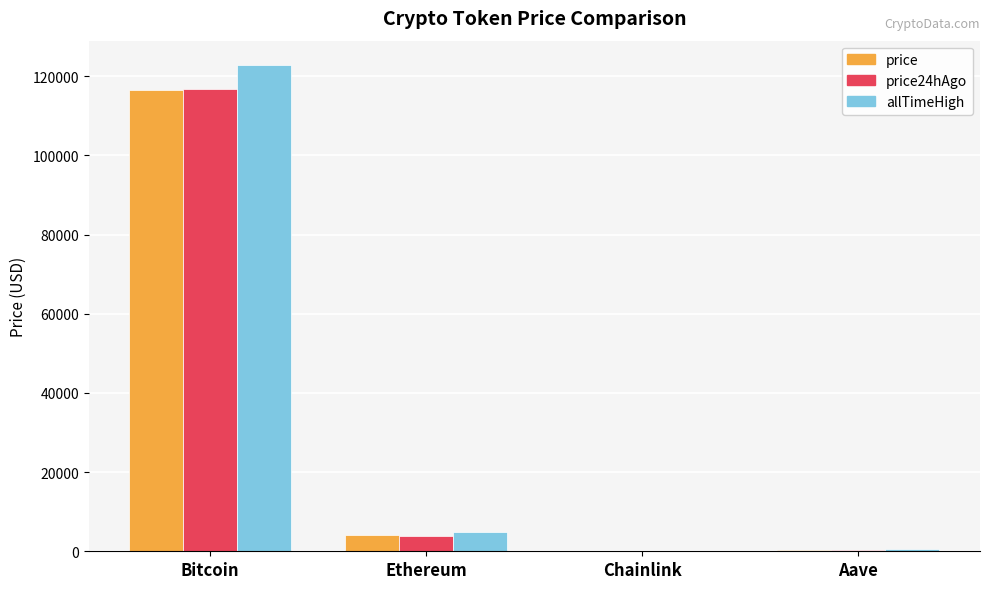

At which label is allTimeHigh closest to 61445?

Ethereum